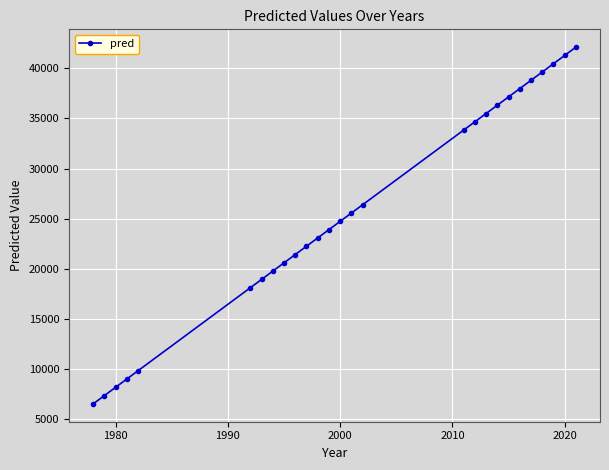

What is the value of the 13th point from the left?

23890.9